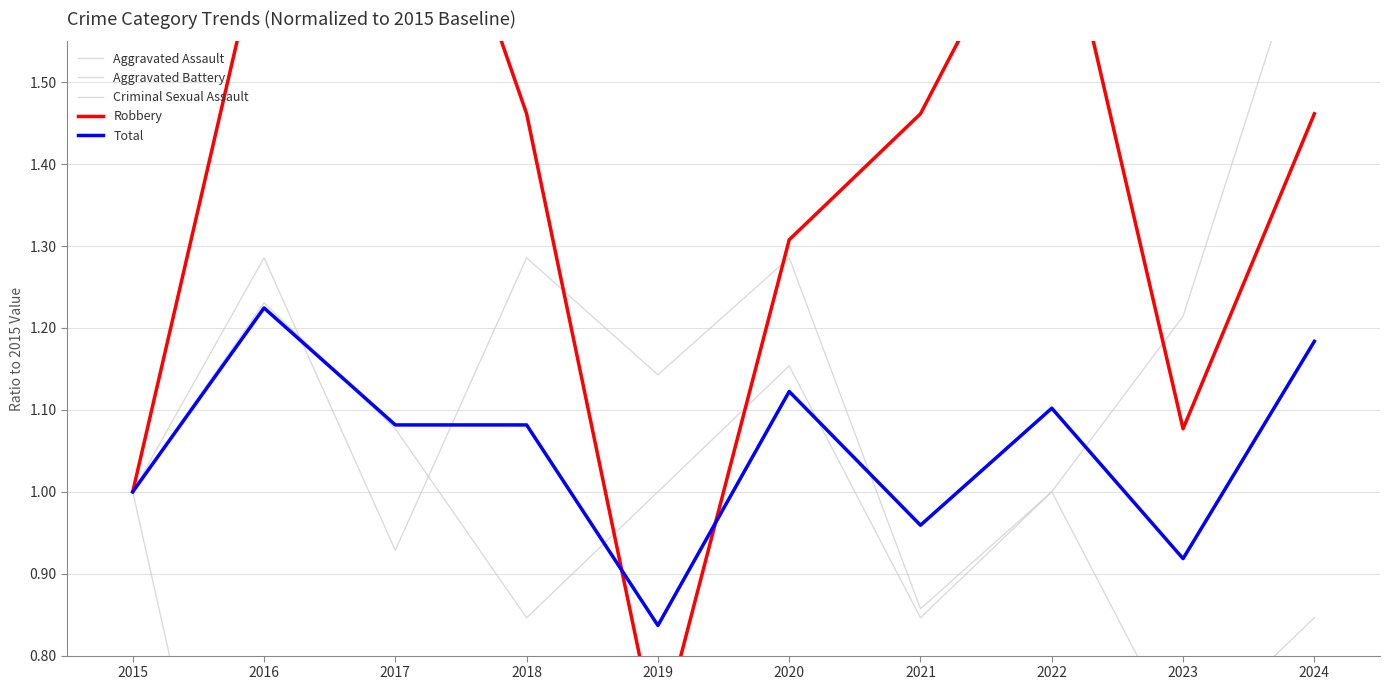

What is the total value across all series at 2015?

5.0